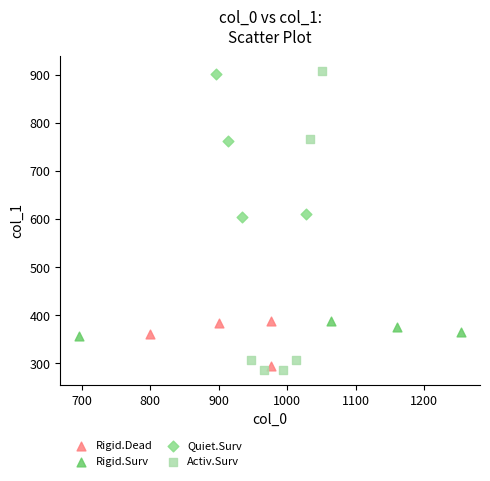

Which series contains the highest Y value?

Activ.Surv